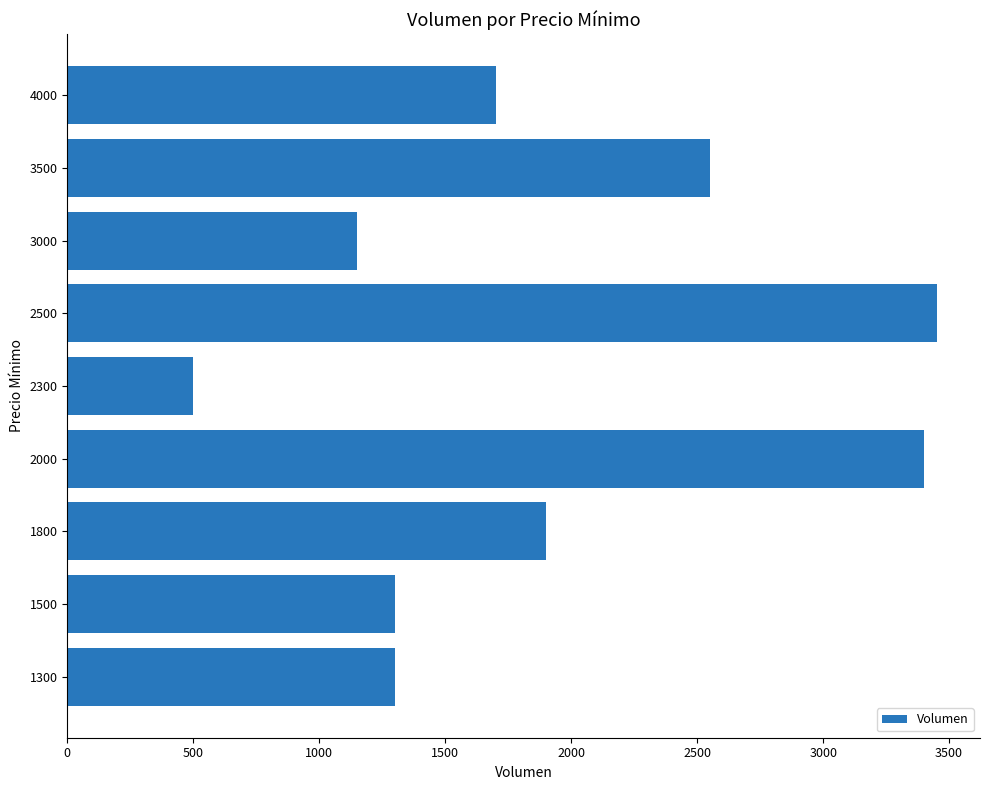

Reading bottom to top, transcribe all the data shown in this chart.

1300=1300	1500=1300	1800=1900	2000=3400	2300=500	2500=3450	3000=1150	3500=2550	4000=1700